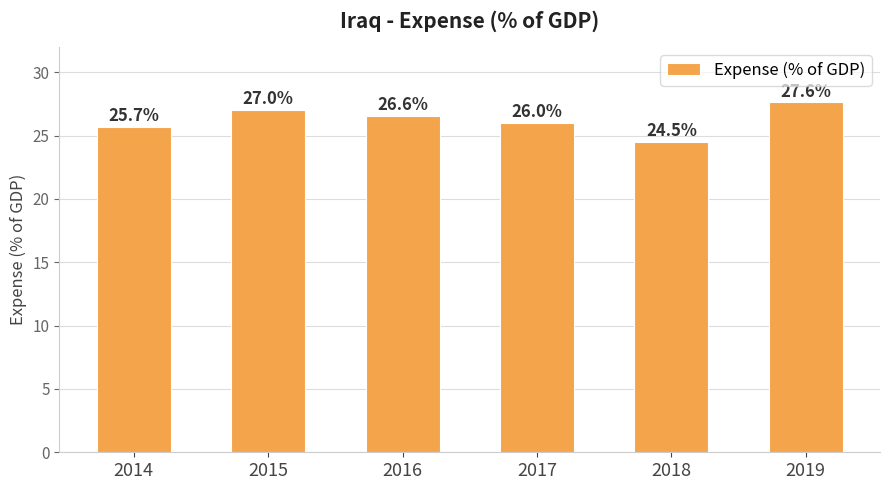

Reading left to right, extract all data points from this chart.

25.7	27.0	26.6	26.0	24.5	27.6